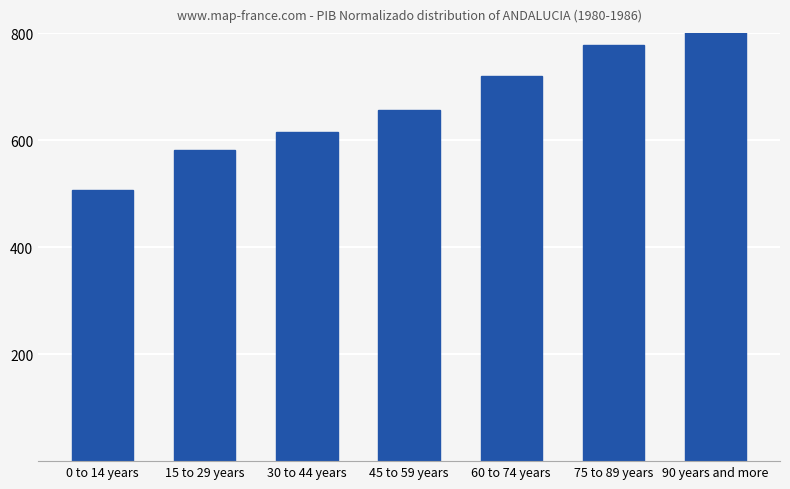

Count the number of values greater than 656.

3